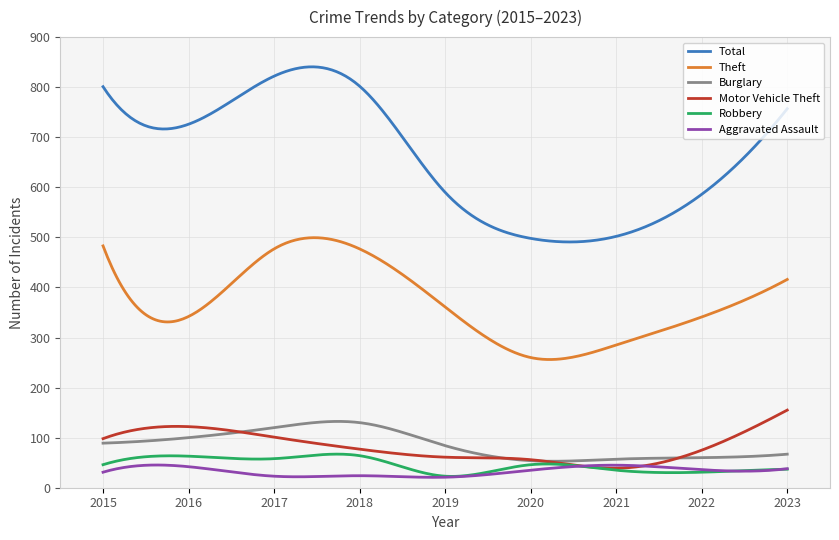

What is the smallest value displayed?

20.7